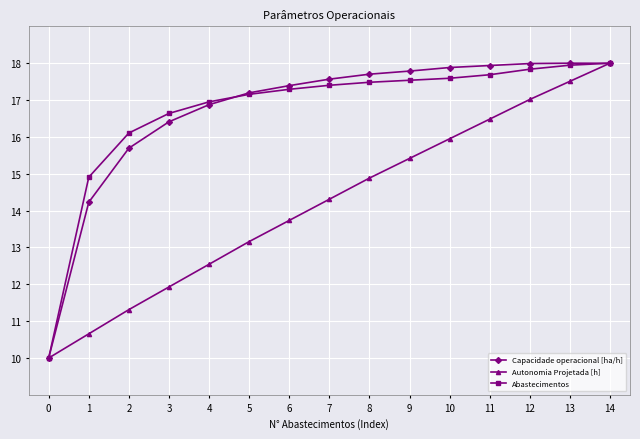

The value of Abastecimentos at 4 is 11.8. True or false?

False